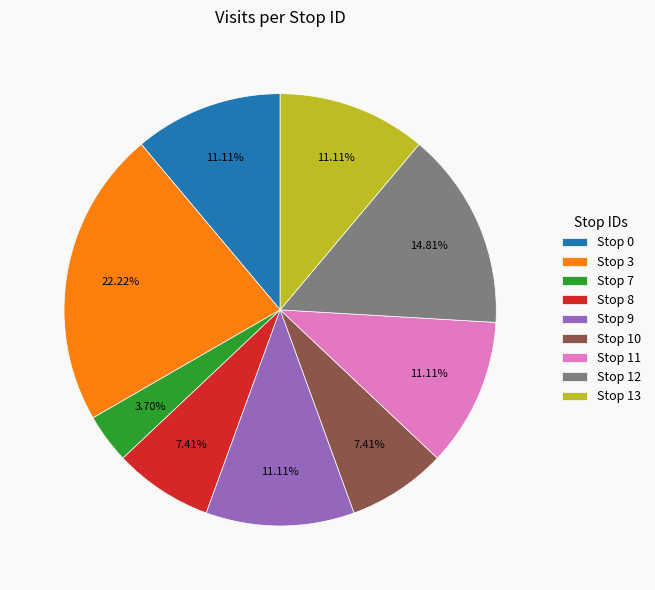

Does Stop 3 represent more than half of the total?

No